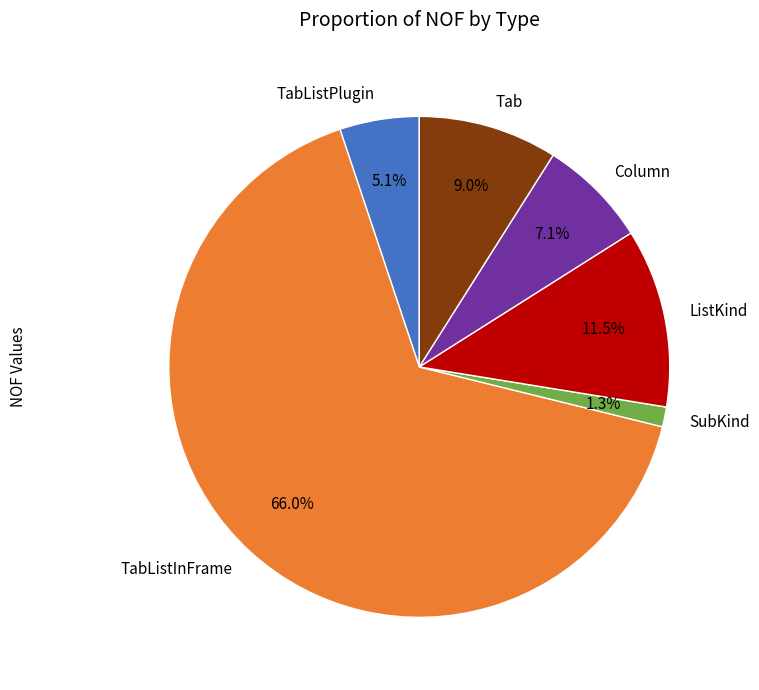

What is the ratio of the value at Column to the value at TabListPlugin?

1.4